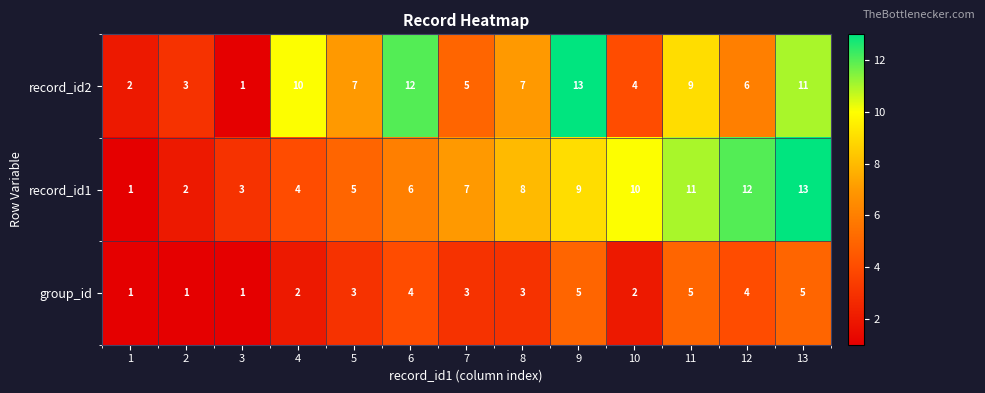

Is it true that record_id1 equals 7 at 7?

True